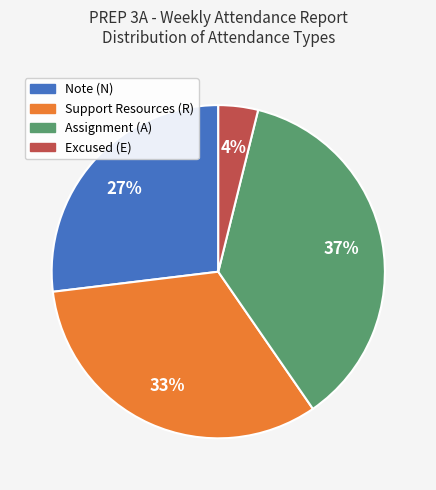

True or false: Support Resources (R) accounts for 45% of the total.

False